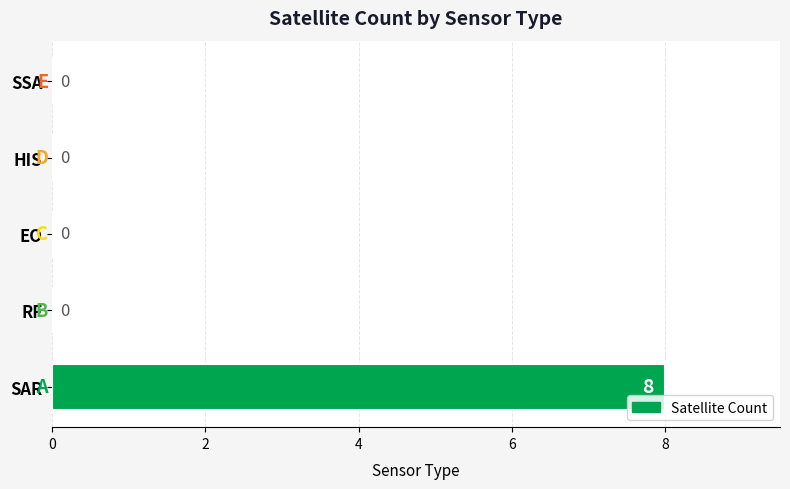

Is it true that the value at HIS is 0?

True